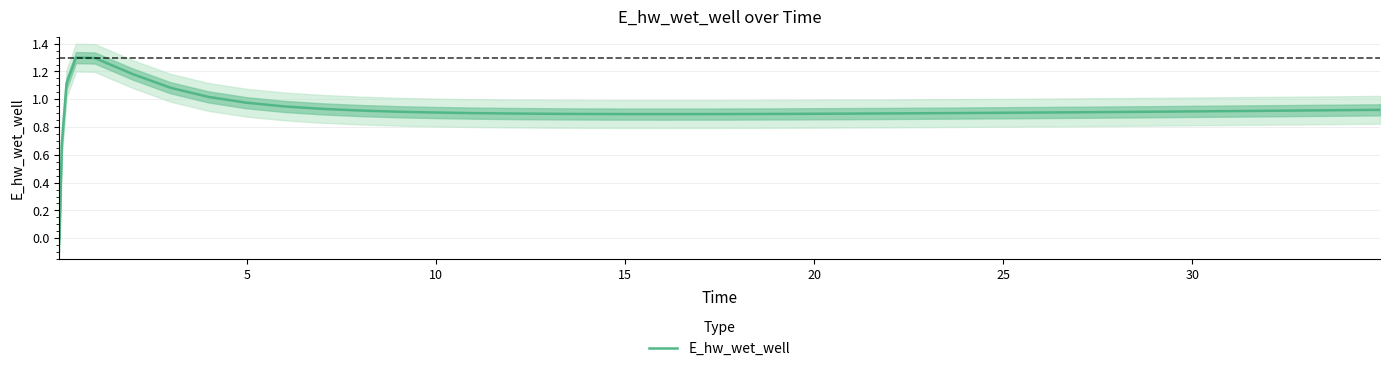

What is the sum of all values?

36.8